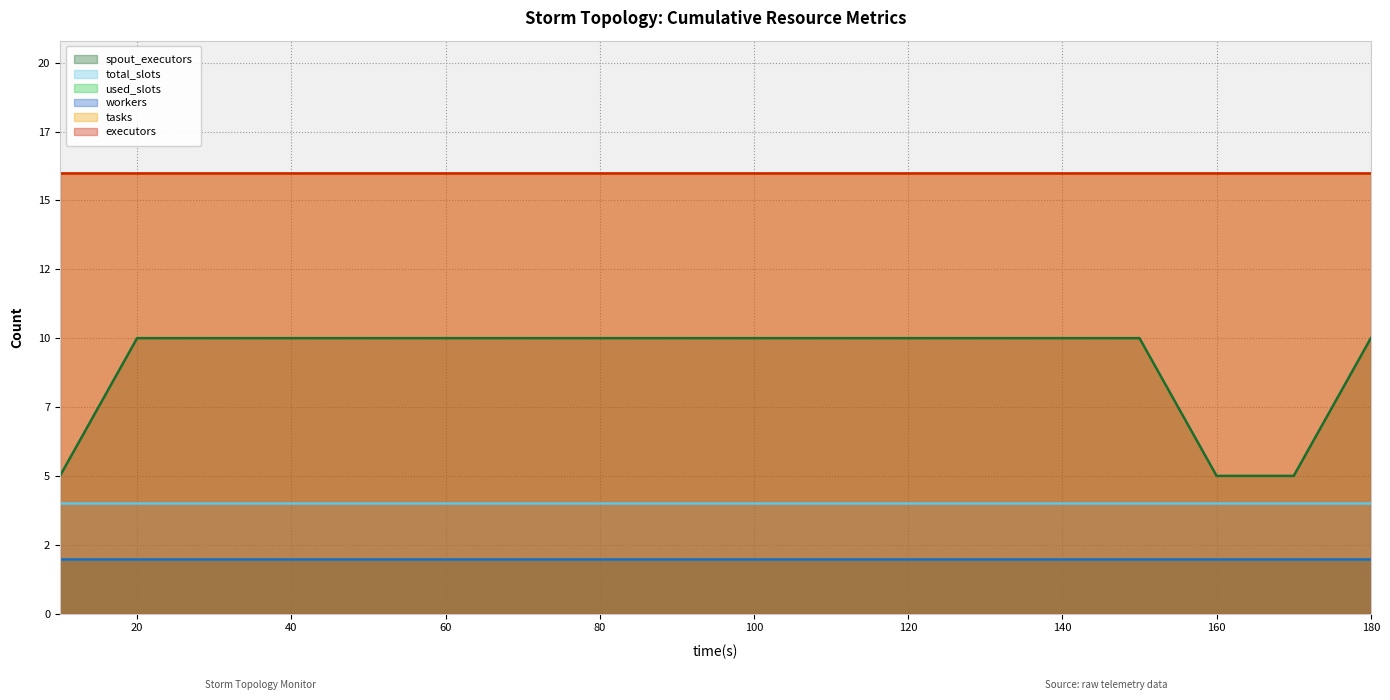

What is the average value of the tasks series?

16